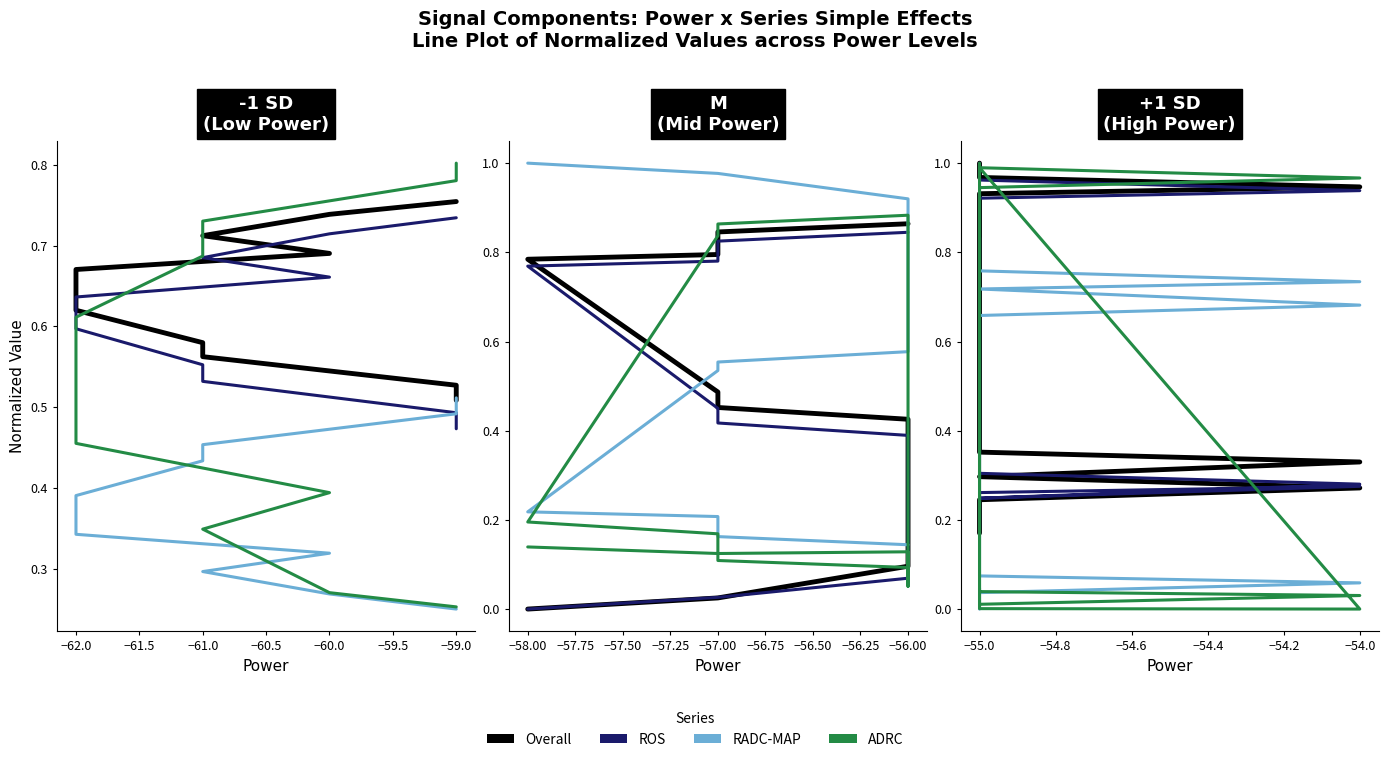

Which series has the widest spread of values?

ADRC